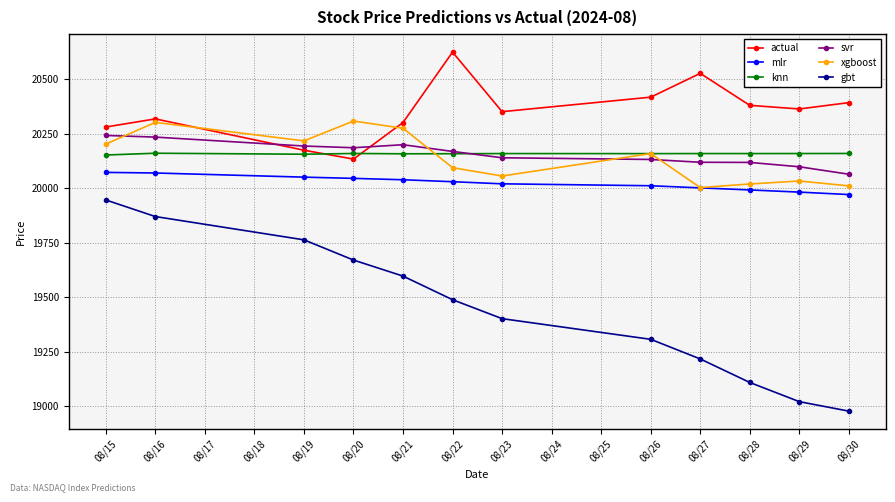

What is the minimum value for gbt?

18978.4